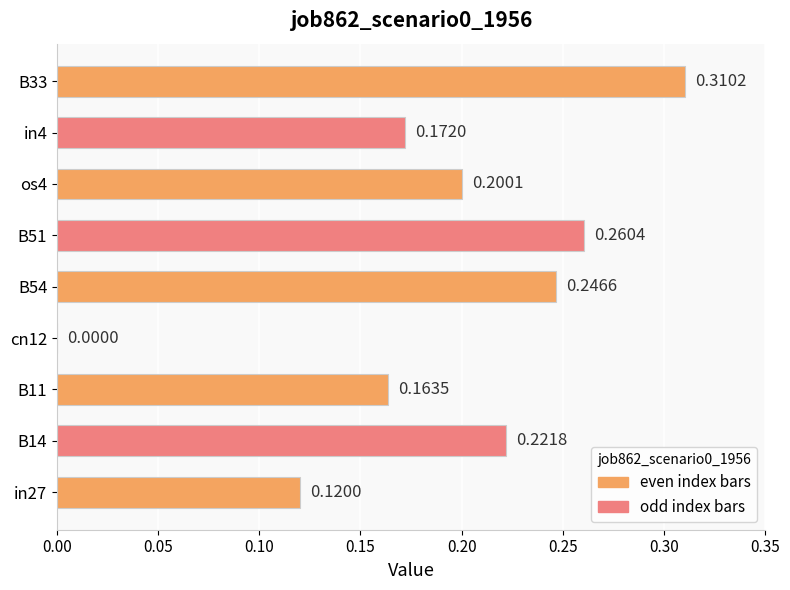

What is the sum of the values at B14 and os4?

0.4